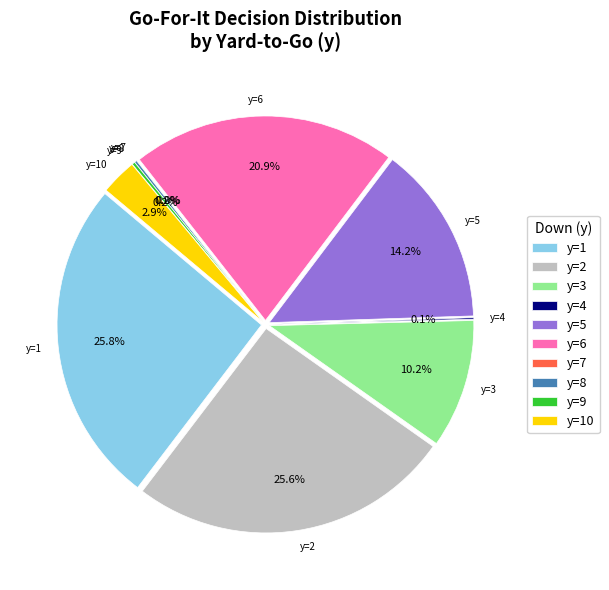

Which slice is the largest?

y=1